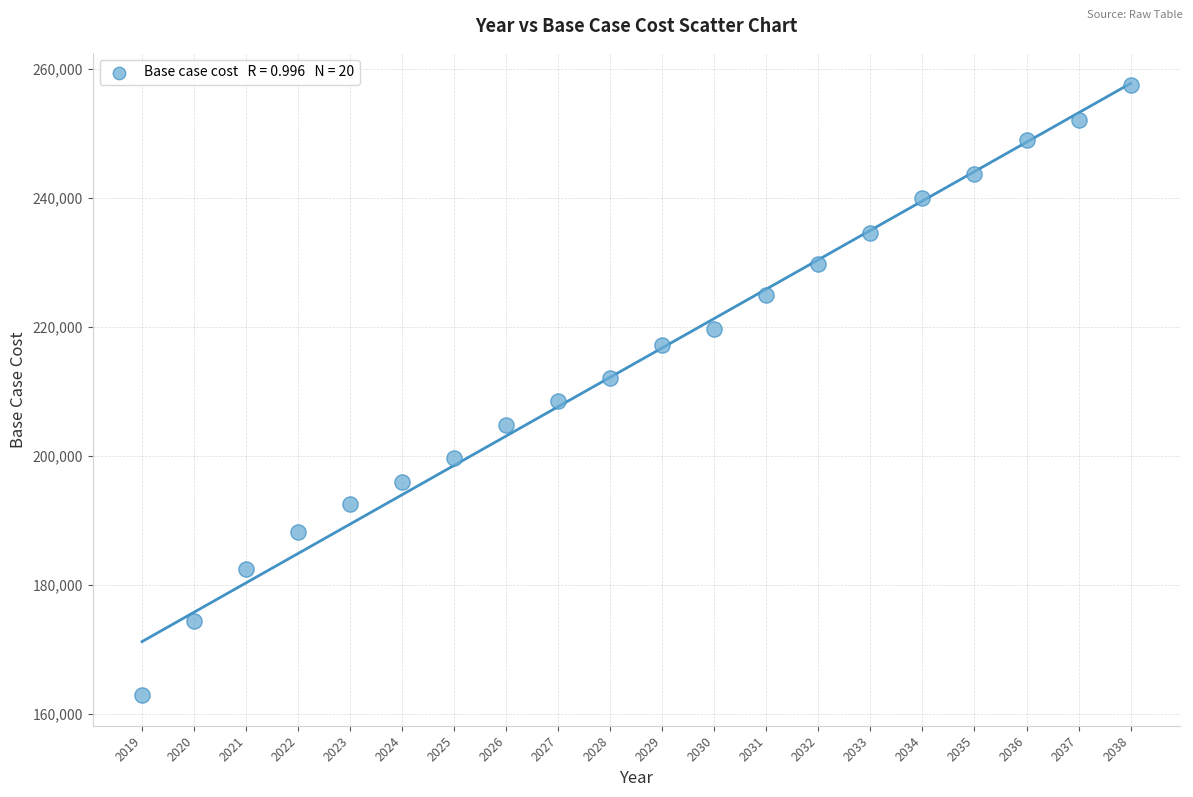

What is the range of Y values (max minus min)?

94546.3